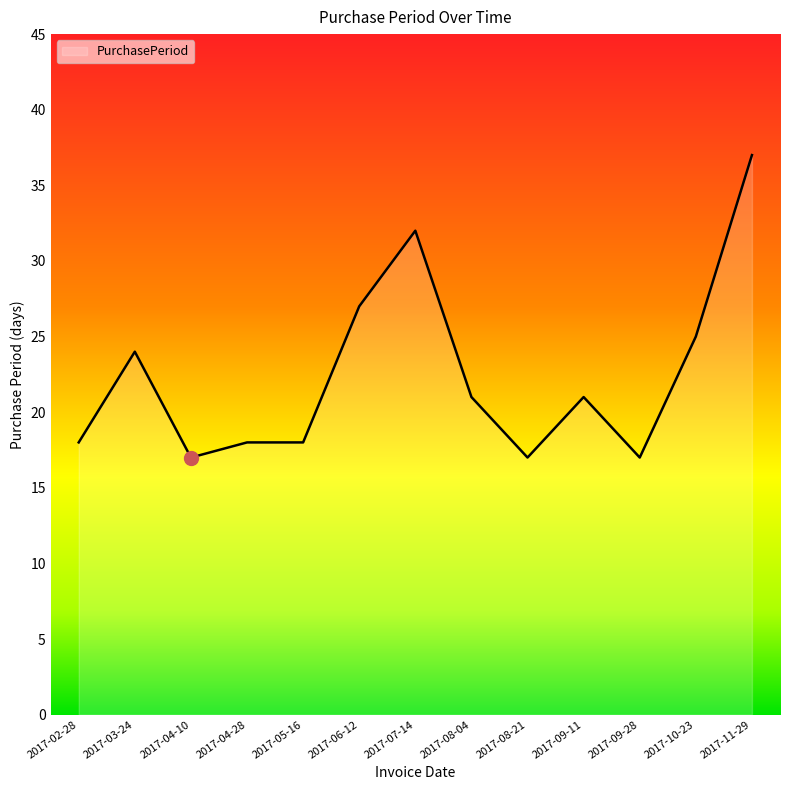

Read the value at 2017-04-10, to the nearest 5.

15